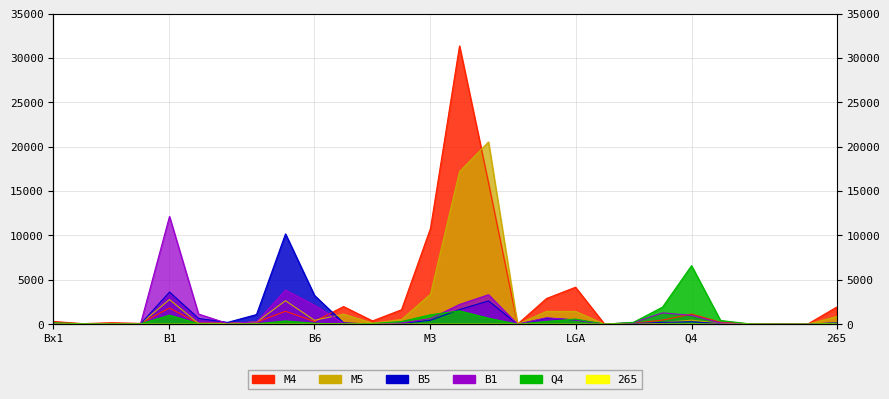

What are all the series names shown in the legend?

M4, M5, Q4, 265, B1, B5